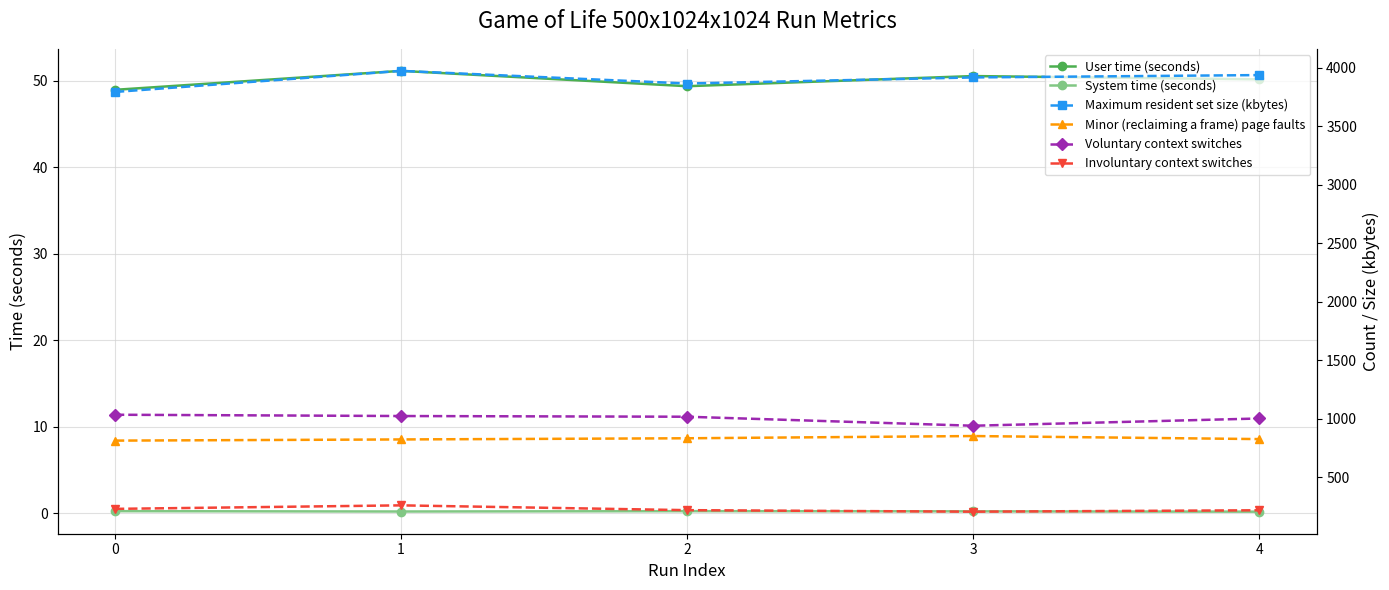

List the series in order of their peak value, highest first.

Maximum resident set size (kbytes), Voluntary context switches, Minor (reclaiming a frame) page faults, Involuntary context switches, User time (seconds), System time (seconds)